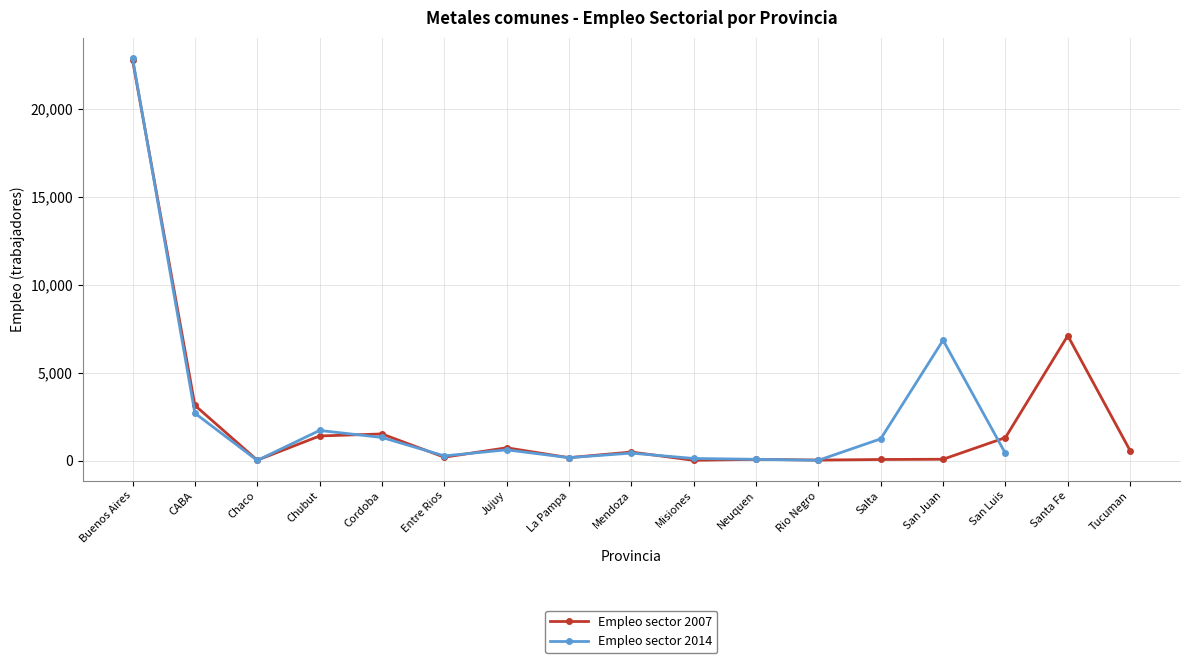

At which category is the sum across all series the highest?

Buenos Aires